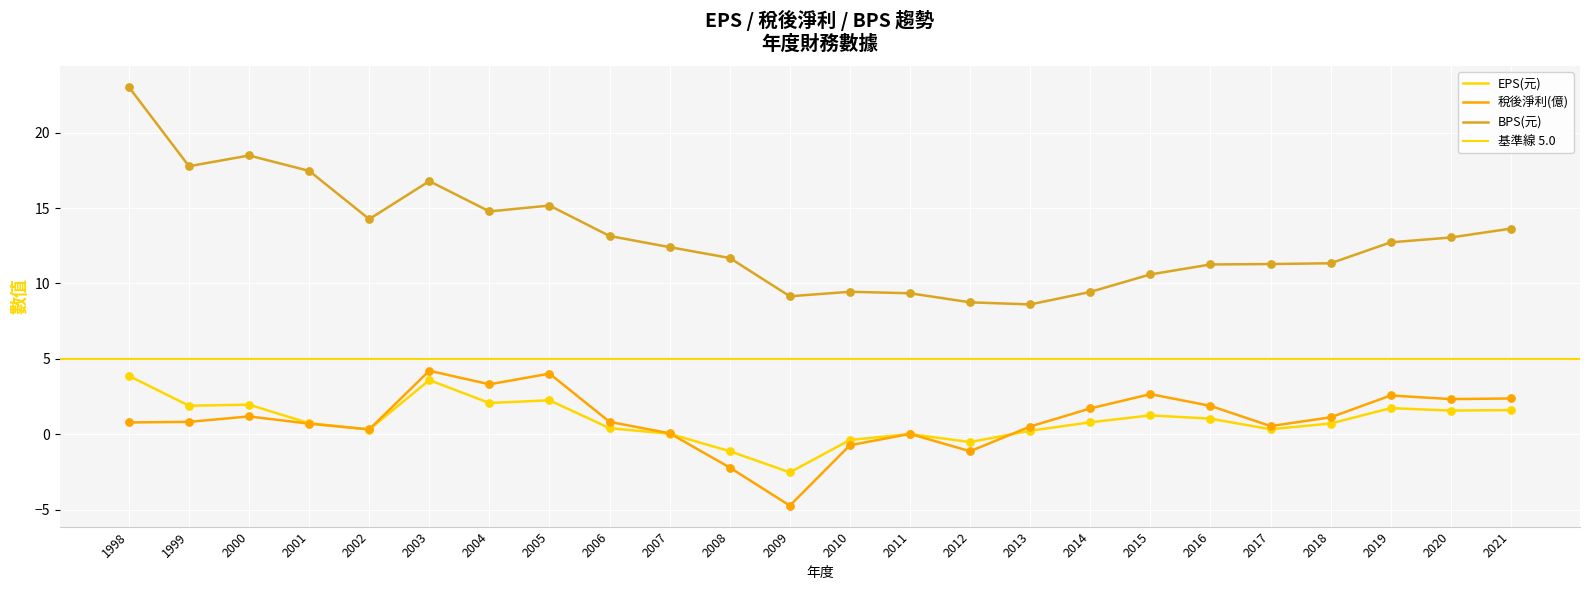

Which series contains the lowest Y value?

稅後淨利(億)